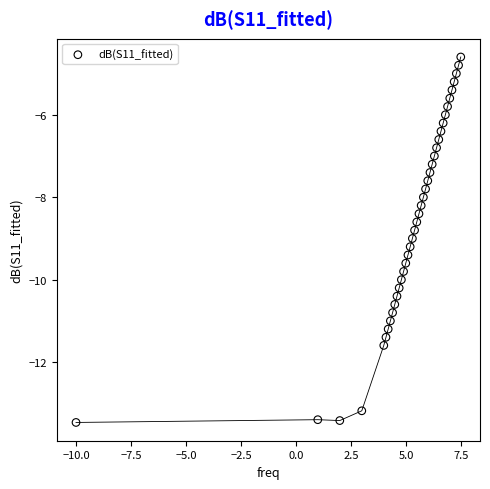

What is the range of X values (max minus min)?

17.5